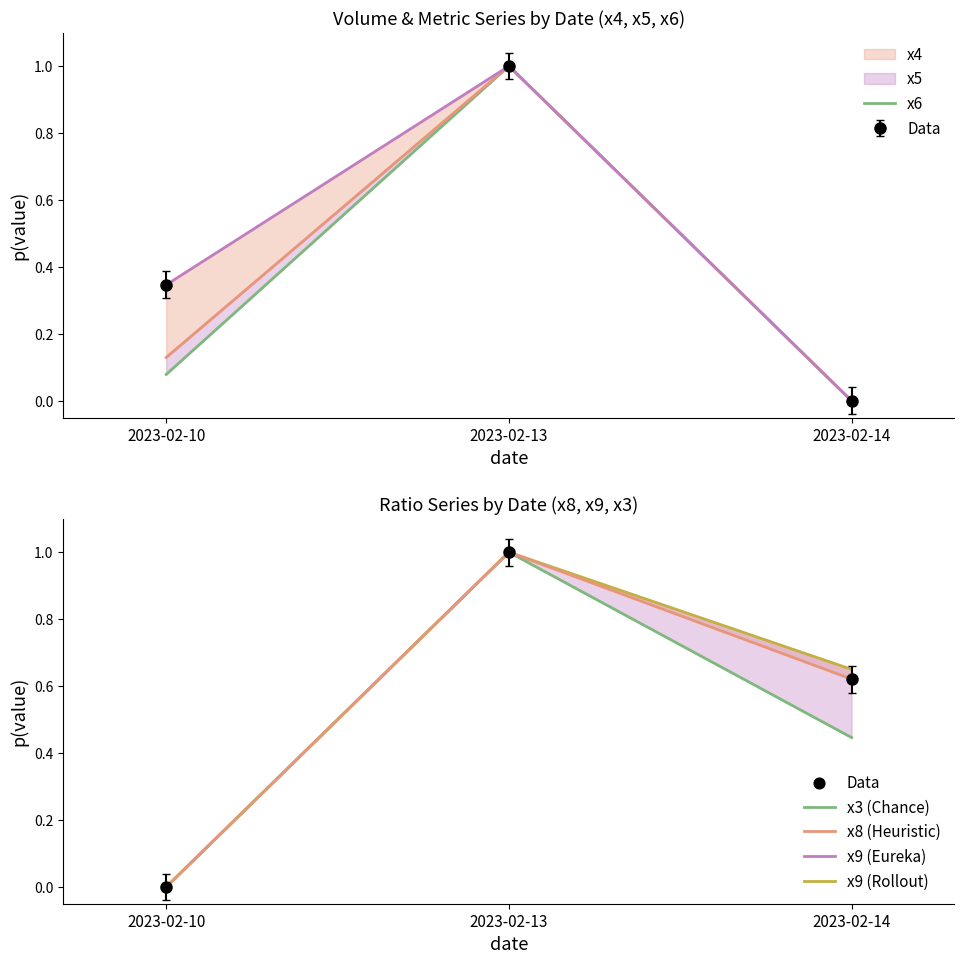

Which series contains the highest Y value?

x6